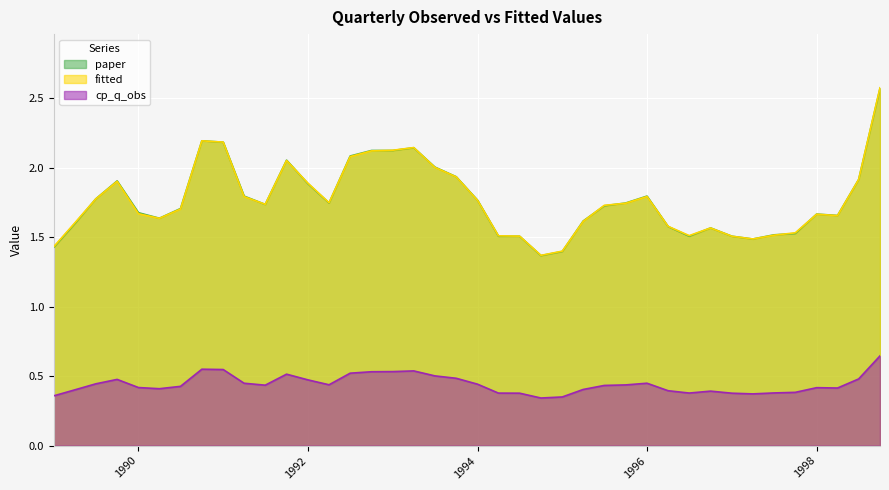

True or false: cp_q_obs and fitted cross at least once.

False